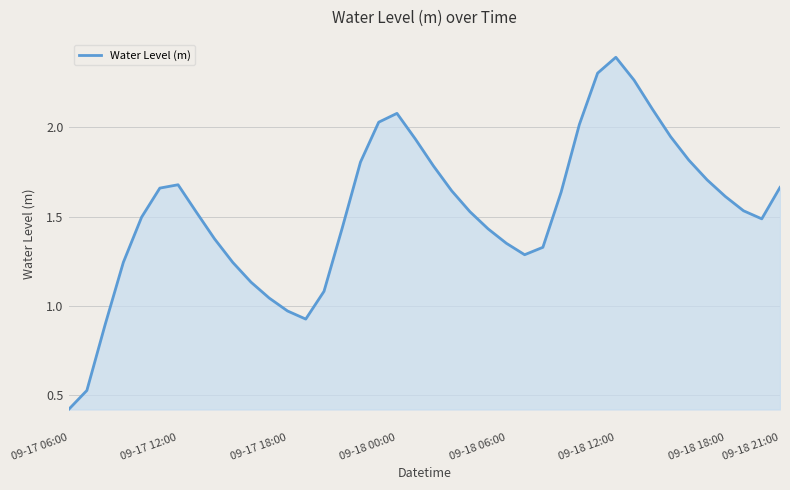

The chart shows a value of 1.6 at 09-18 18:00. True or false?

True